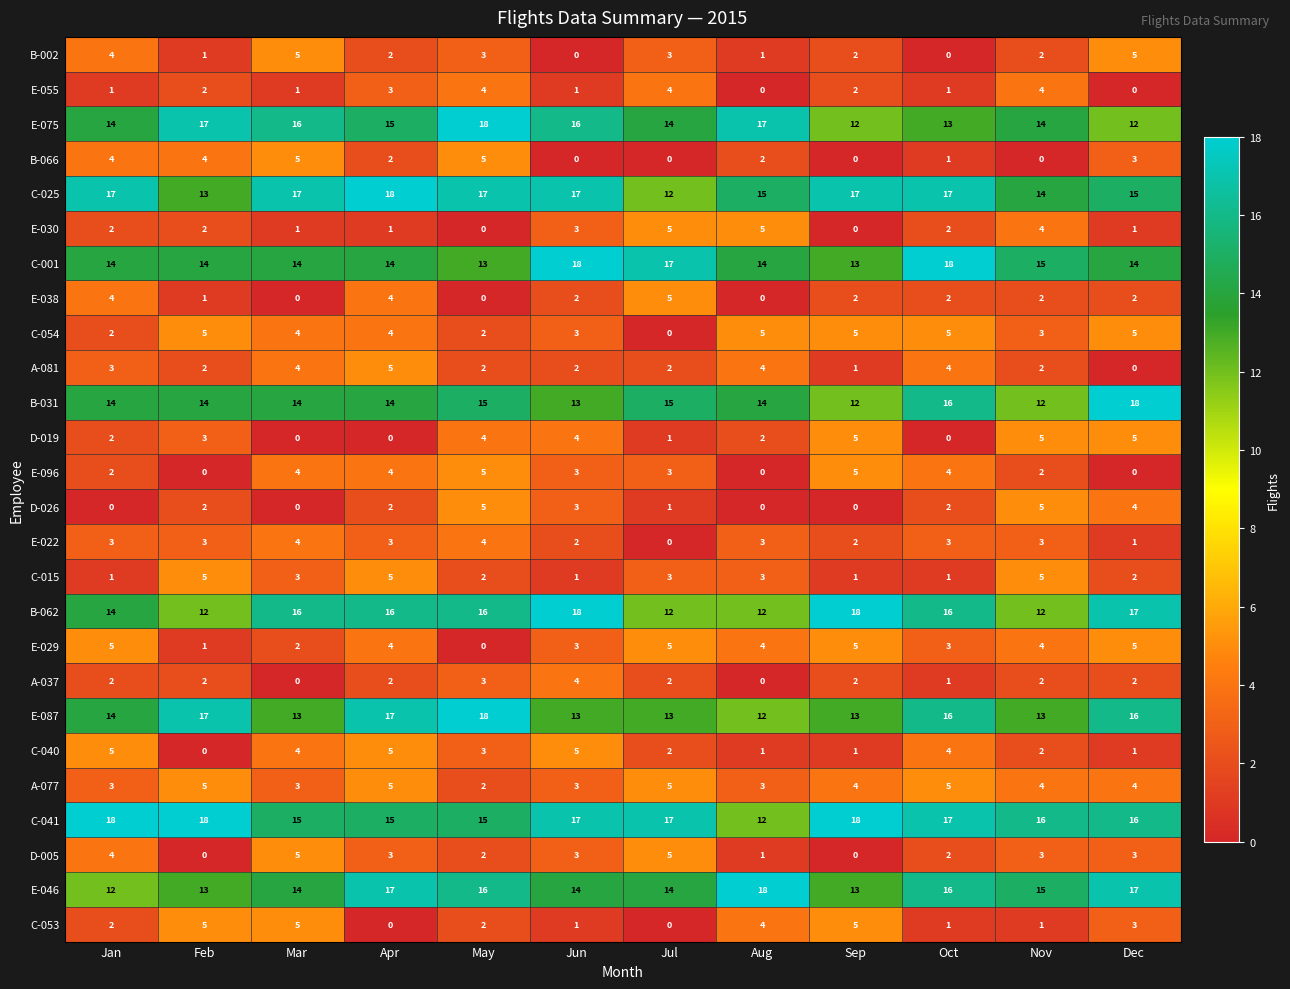

What is the sum of all D-005 values?

31